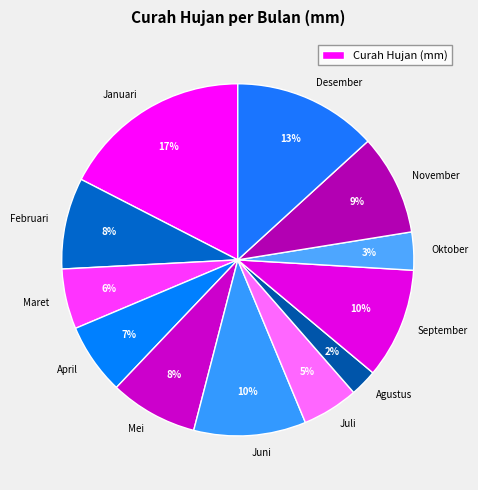

Is there any slice that represents more than half of the pie?

No